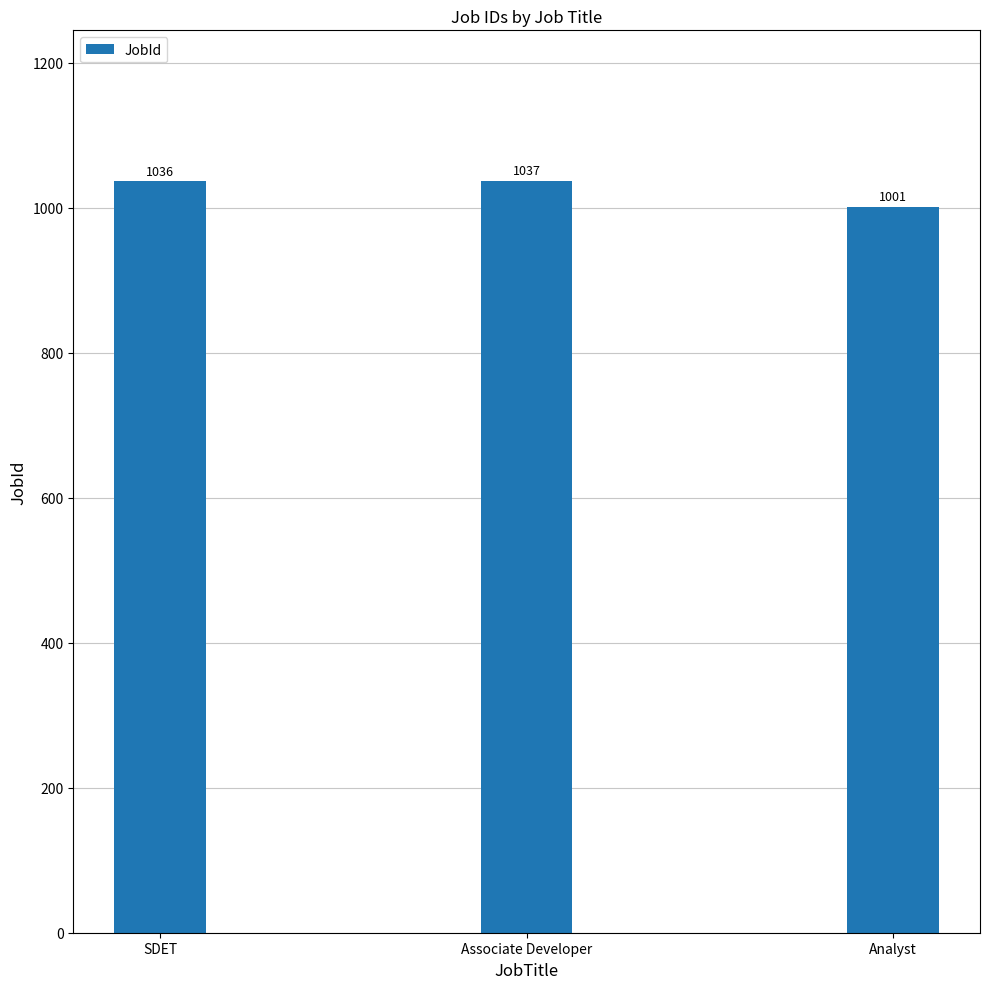

Where is the data nearest to the value 1019?

SDET